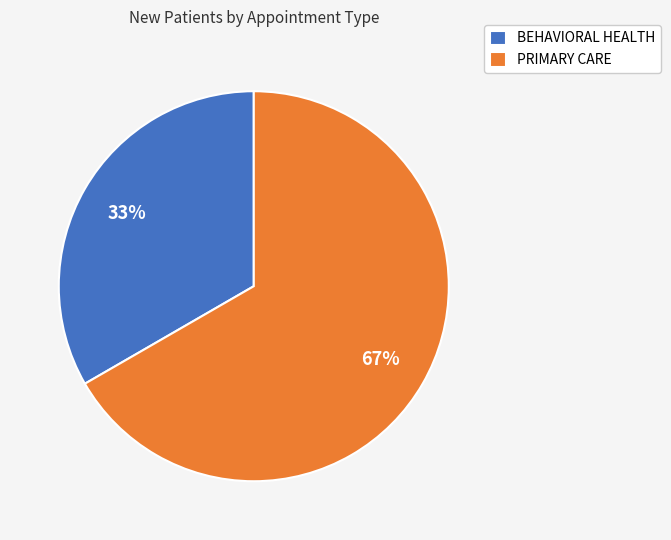

To the nearest percent, what is the average slice percentage?

50%